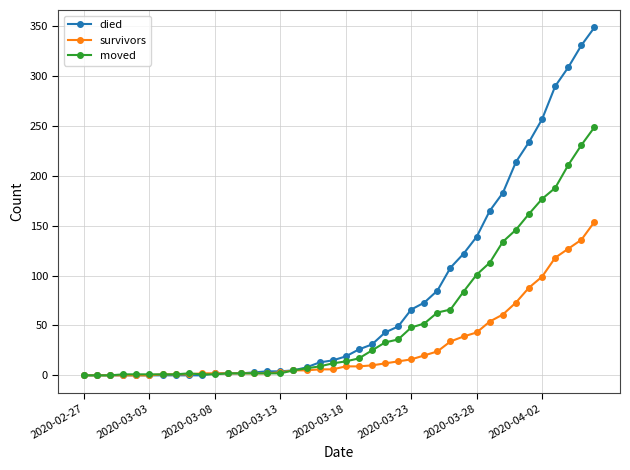

Which series has the widest spread of values?

died